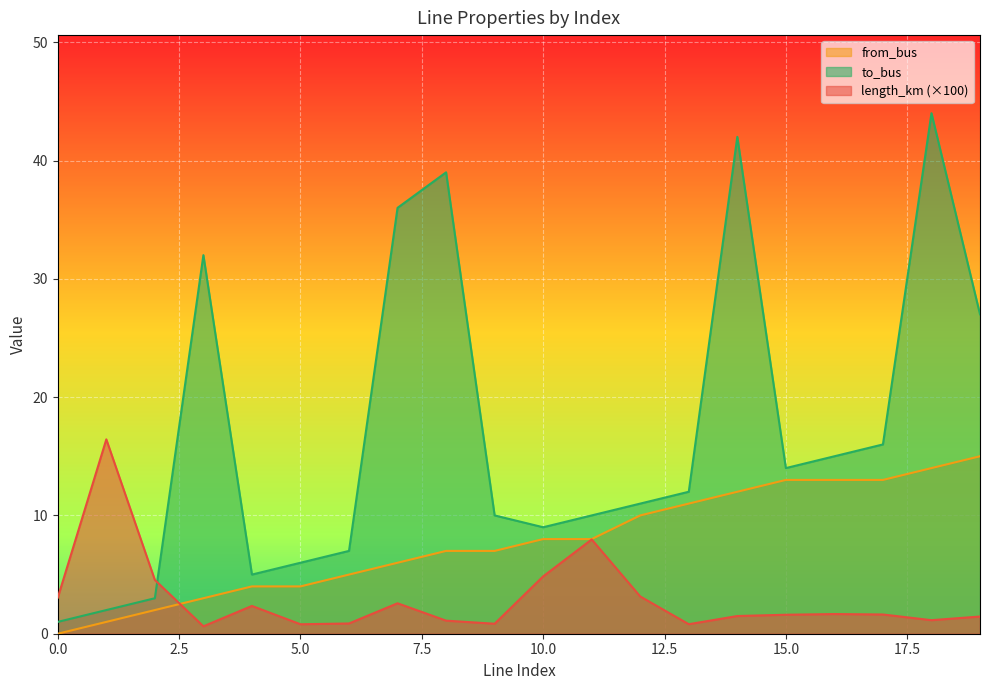

True or false: to_bus has more than 1 interior local peaks.

True